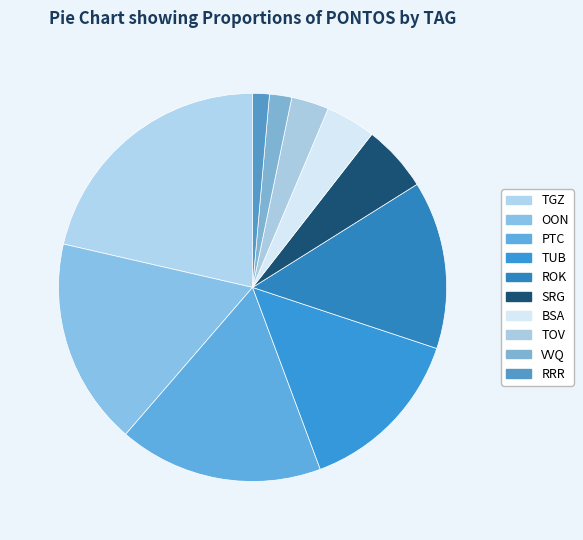

Count the number of slices in the pie.

10